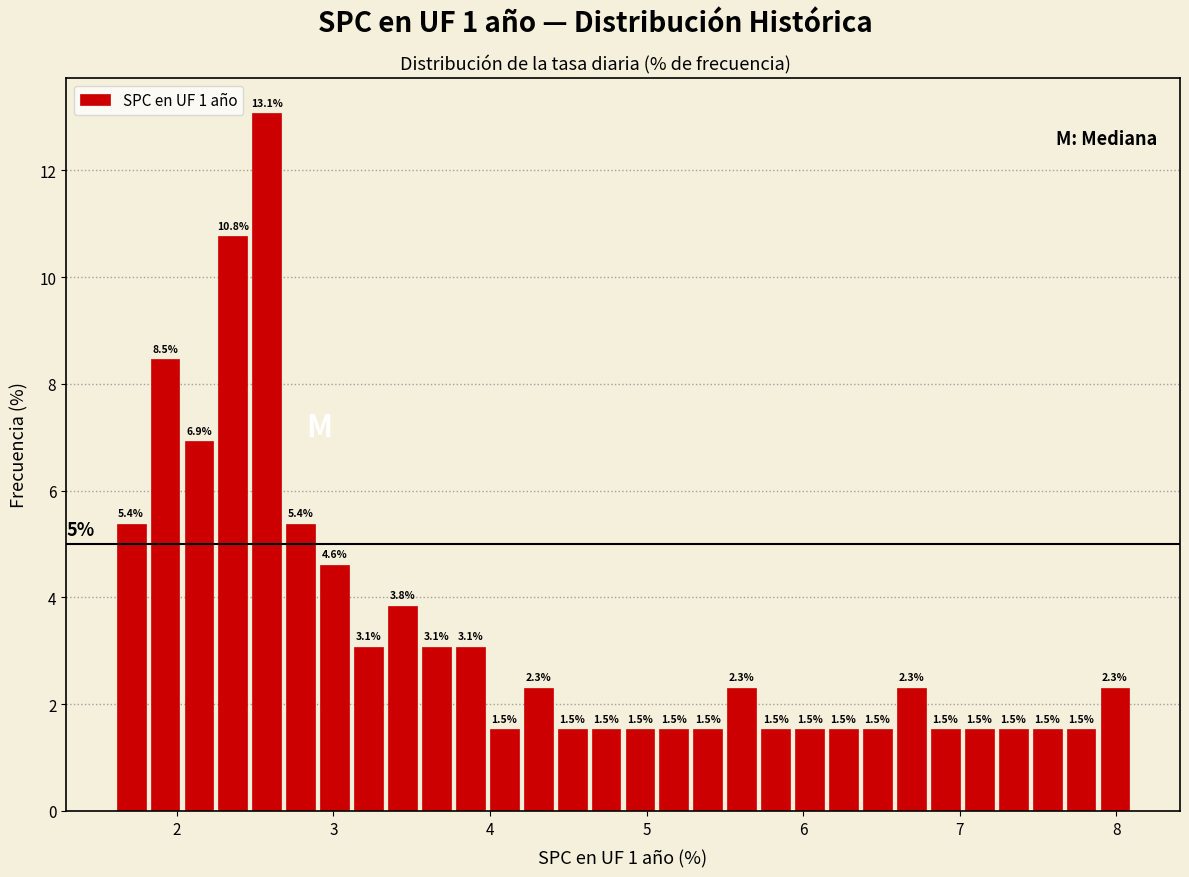

Around what value on the x-axis is the tallest bar? Give the approximate position of its centre, as read against the axis.

2.6